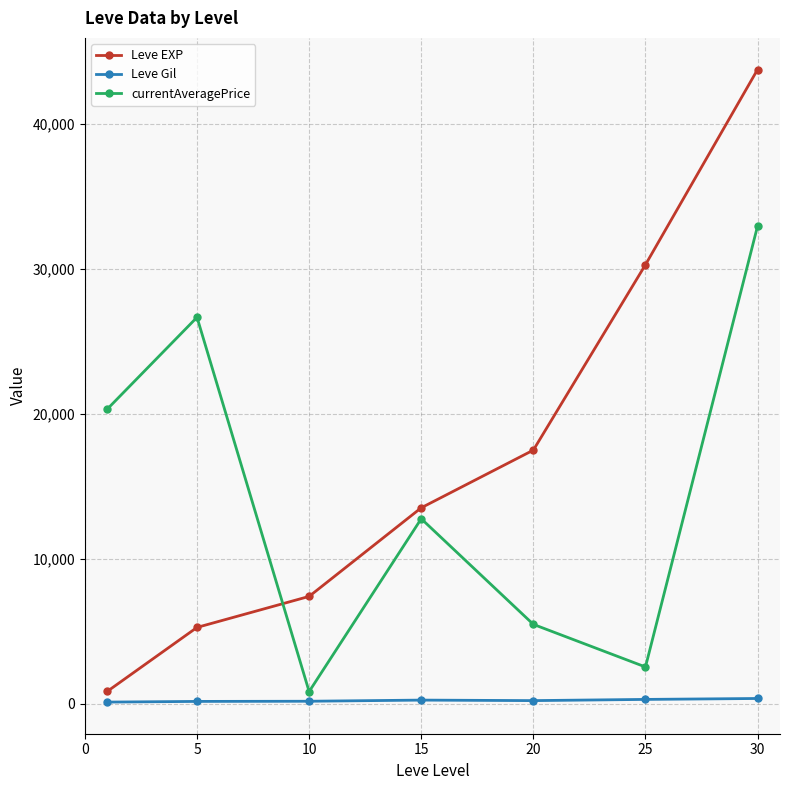

What is the average value of the Leve Gil series?

223.5